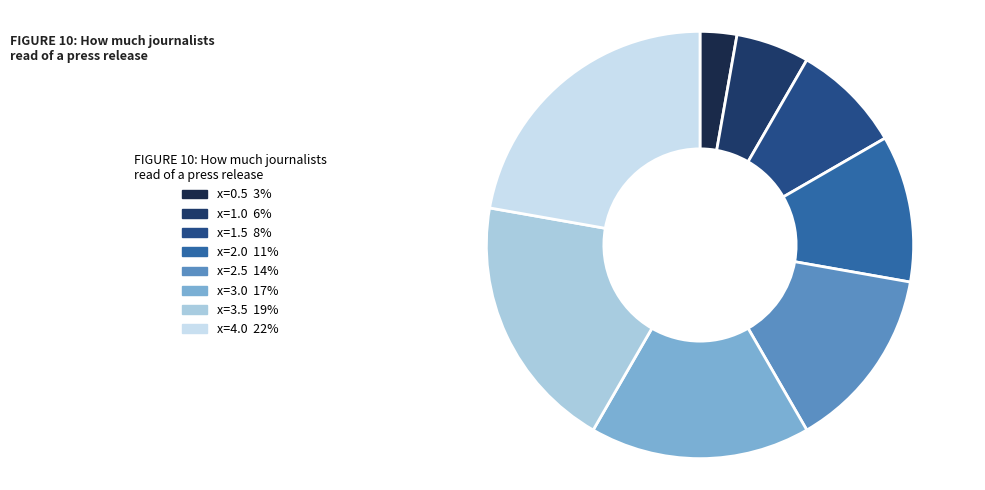

What is the smallest slice in the pie chart?

0.5